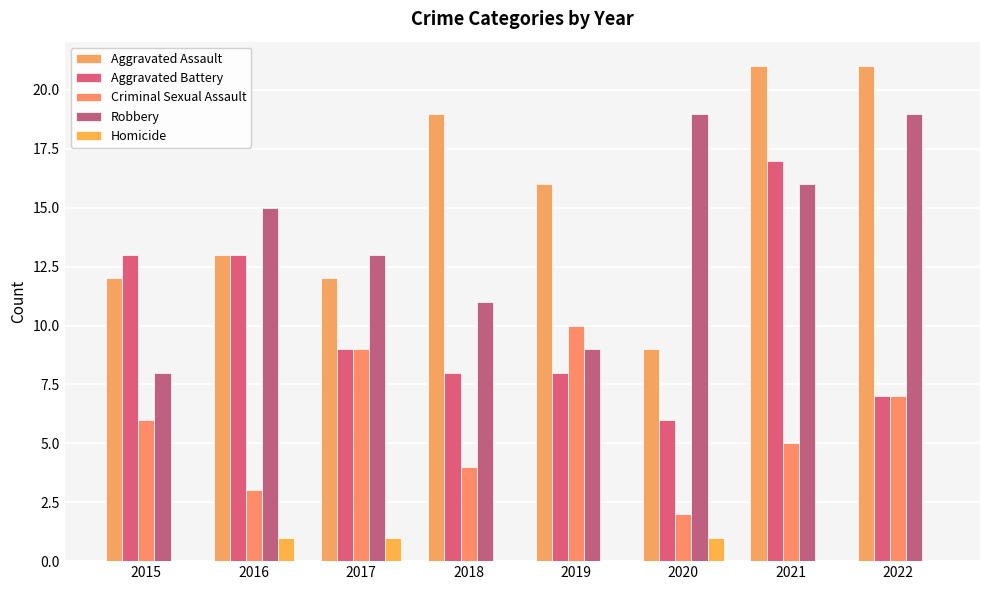

What is the sum of the Aggravated Battery values at 2021 and 2017?

26